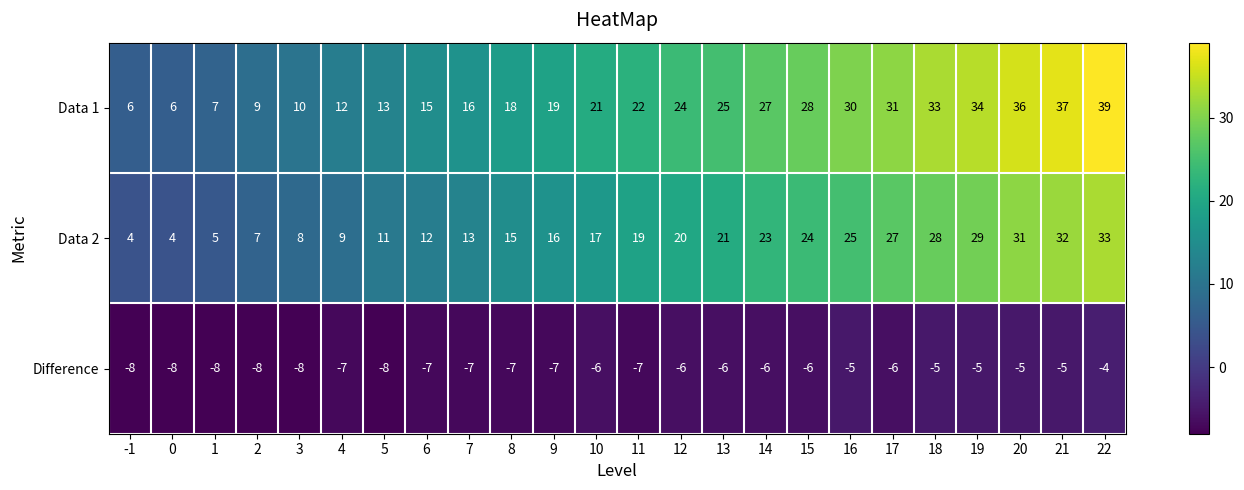

Is the value of Data 1 at 15 greater than the value of Difference at 3?

Yes